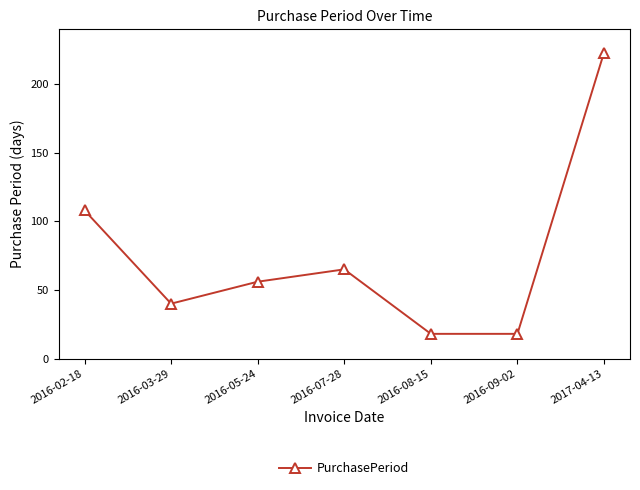

Does the chart display data point markers on the line(s)?

Yes